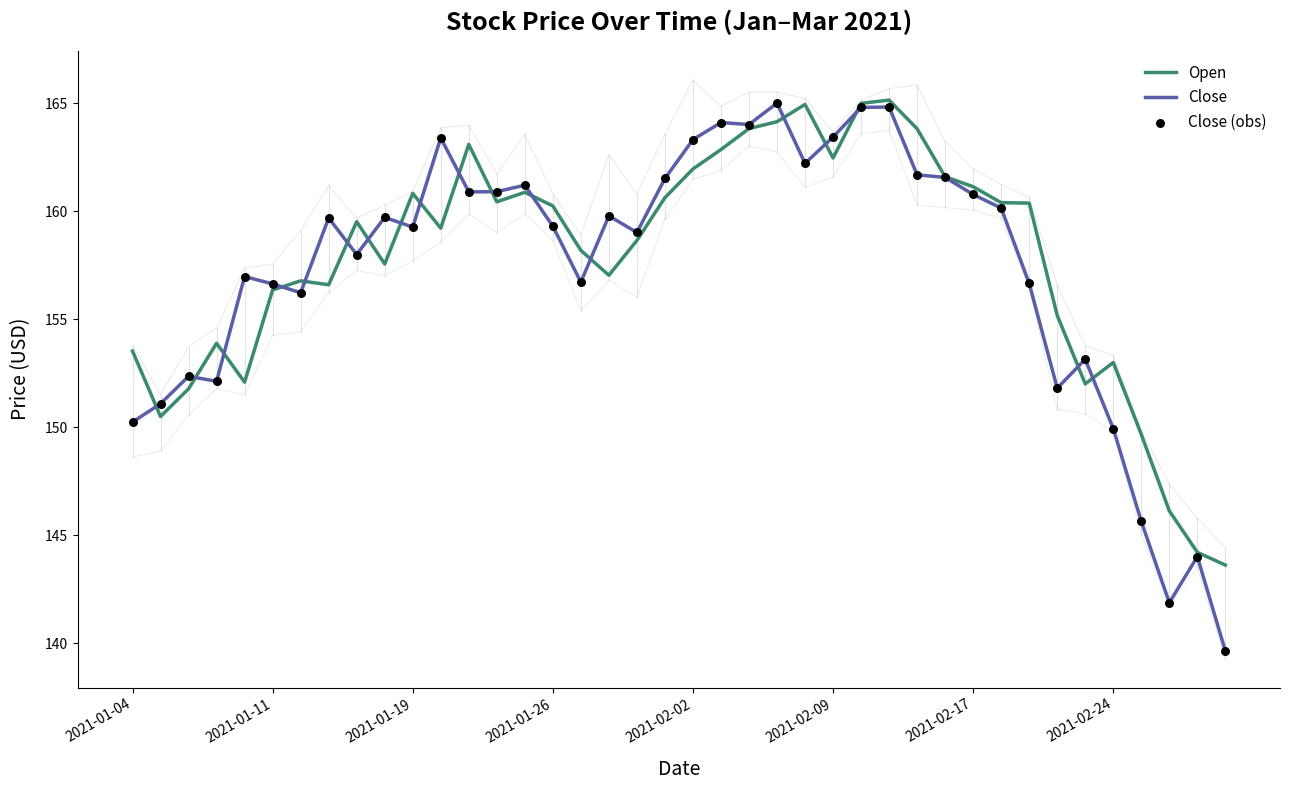

What is the smallest value displayed?

139.6